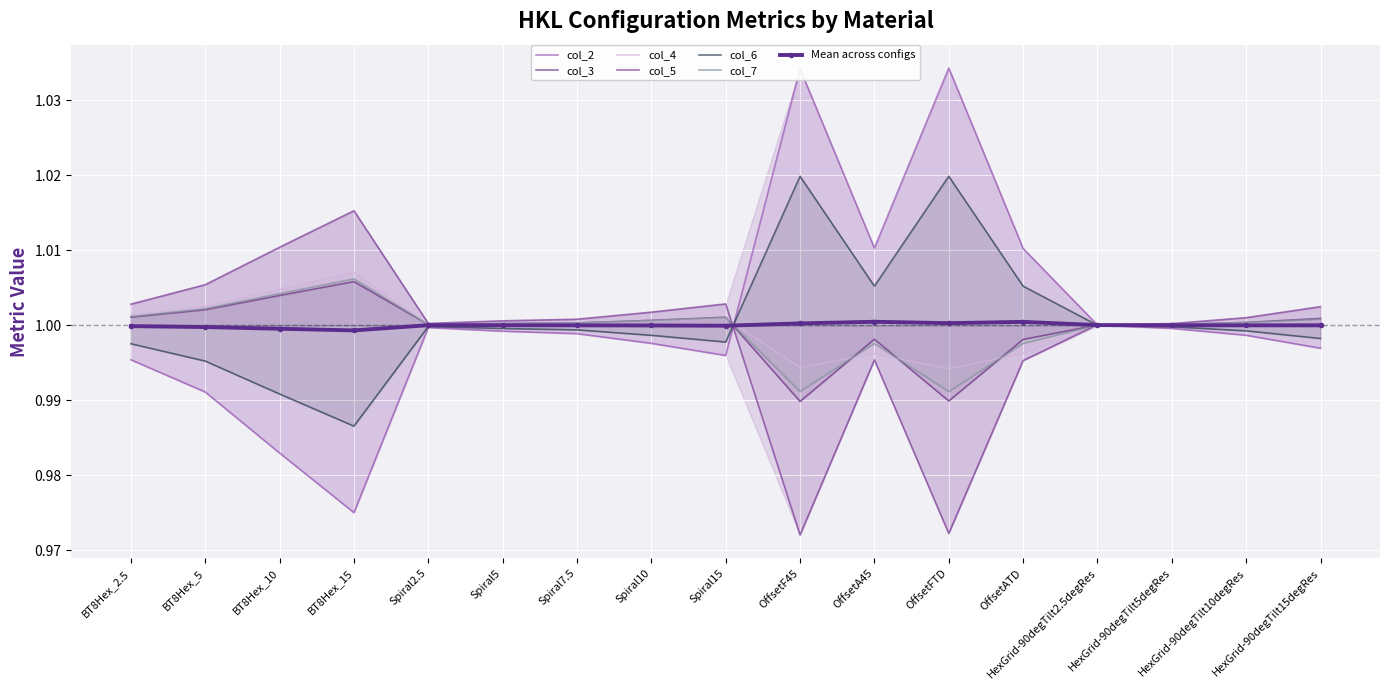

True or false: col_7 has more than 2 points higher than both neighbors.

True